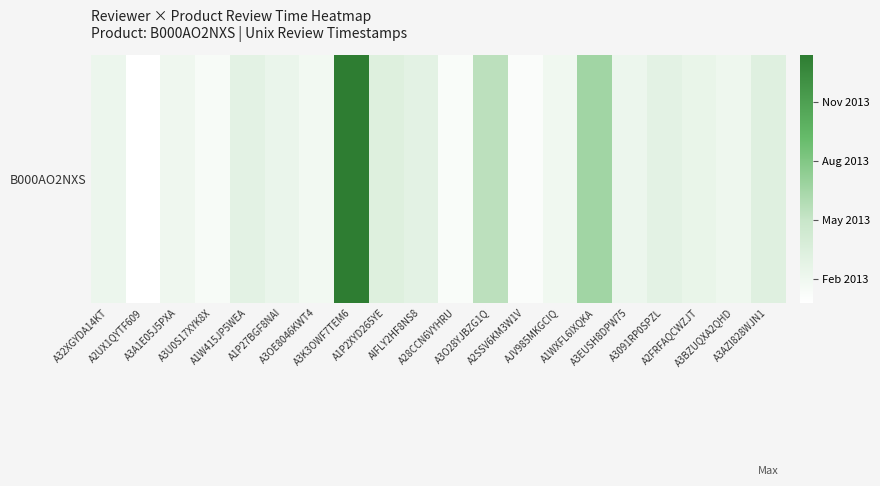

What is the change in value from A1W415JP5WEA to A1P2XYD265YE?

+1123200